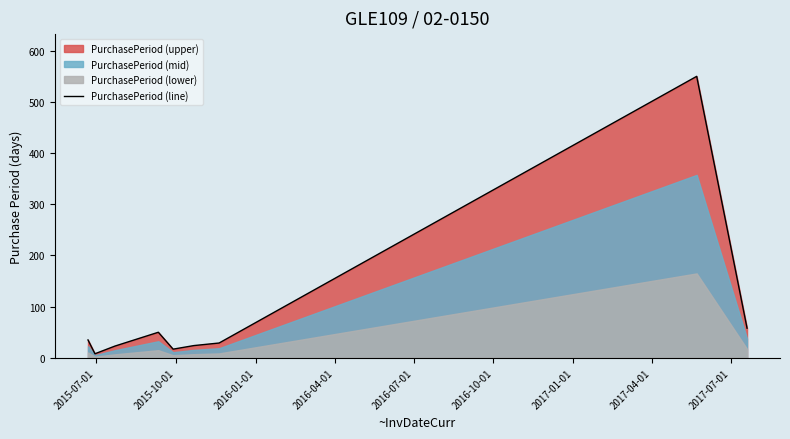

What is the difference between the maximum and minimum values?

542